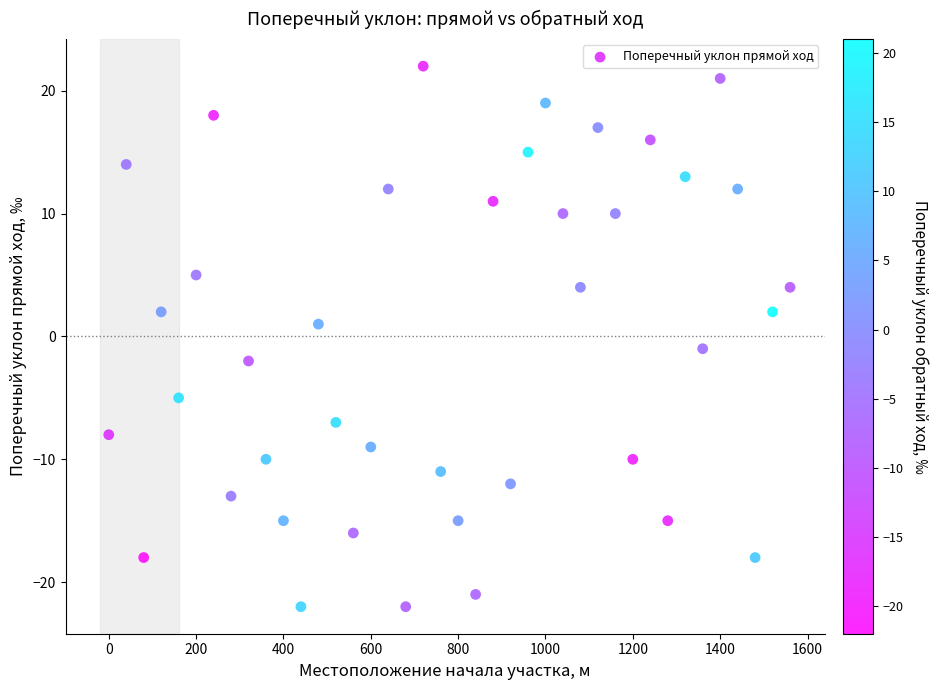

What is the range of Y values (max minus min)?

44